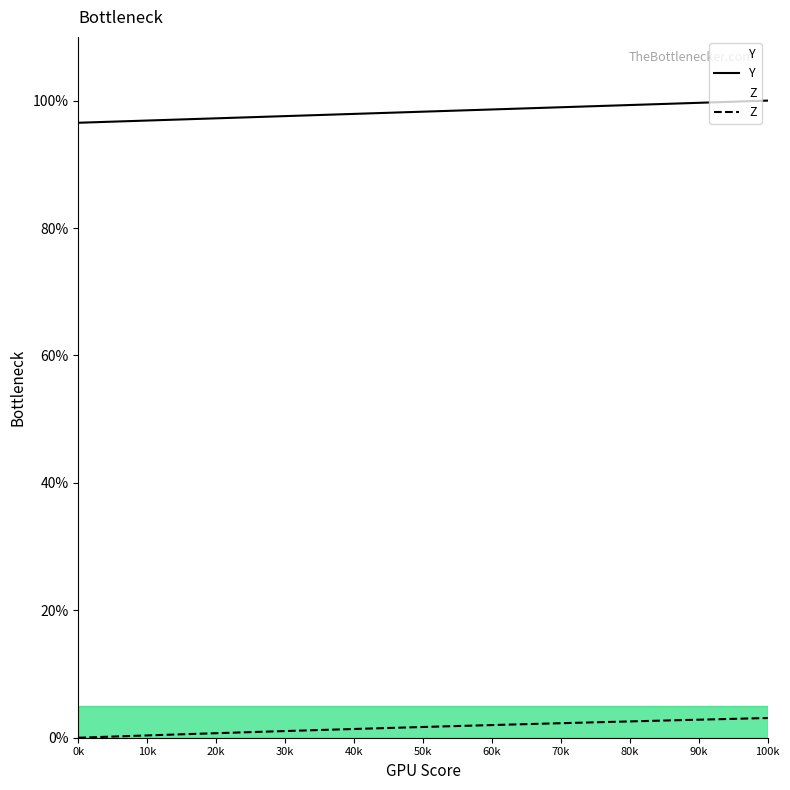

What is the value of the Y point at the 10th from the left?

98.2